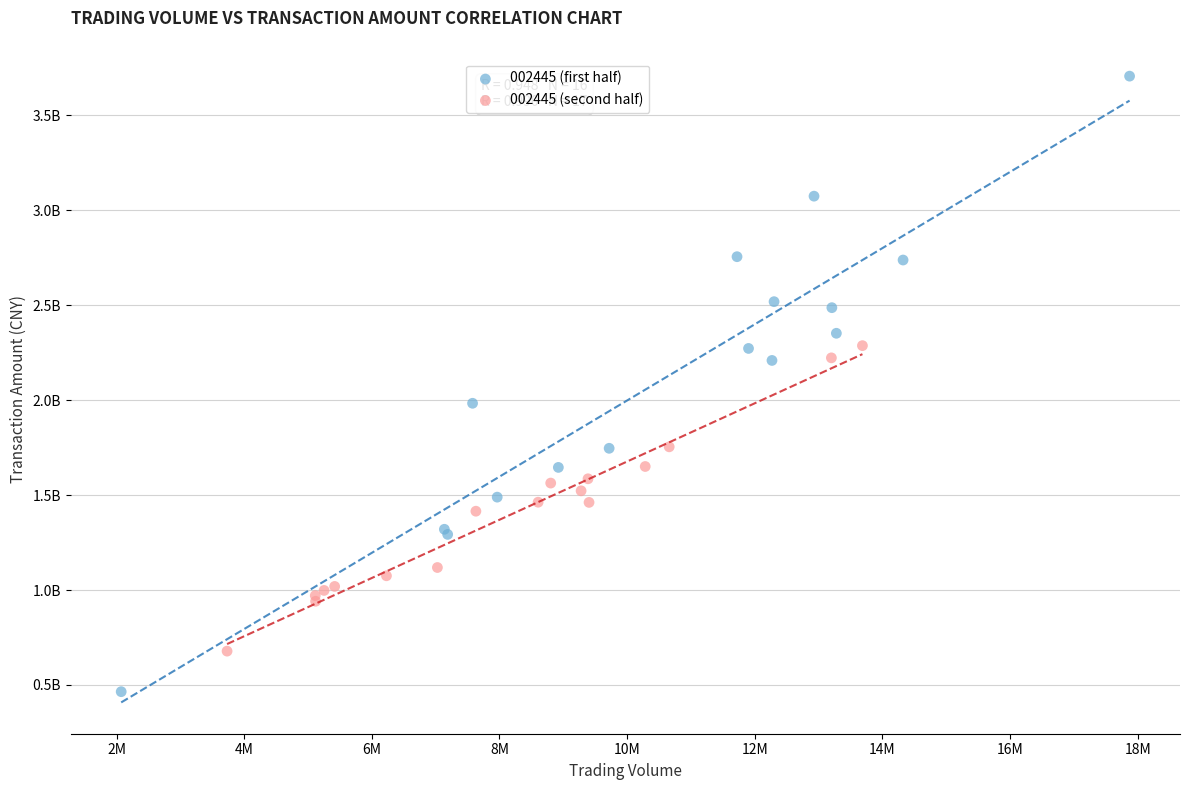

Which series contains the lowest Y value?

002445 (first half)